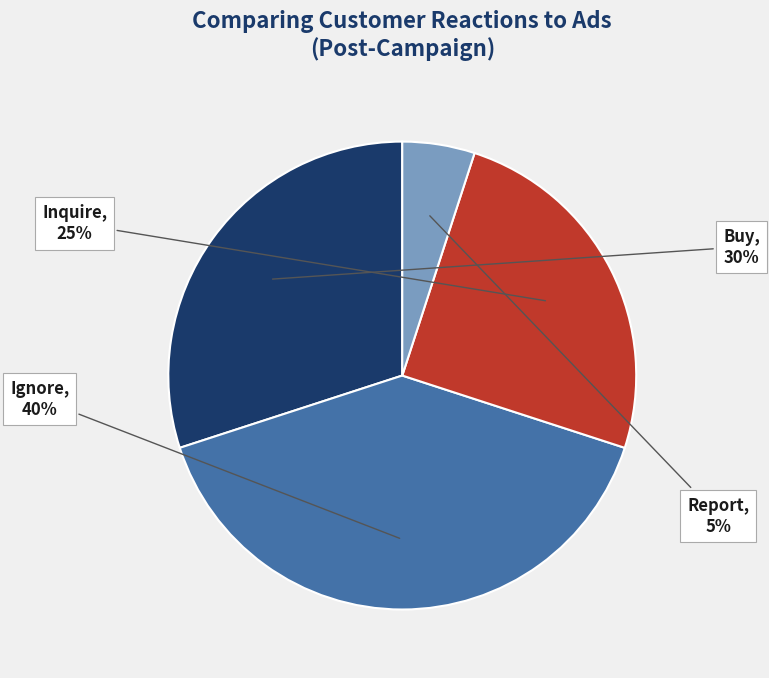

To the nearest percent, what is the difference between the largest and smallest slice percentages?

35%